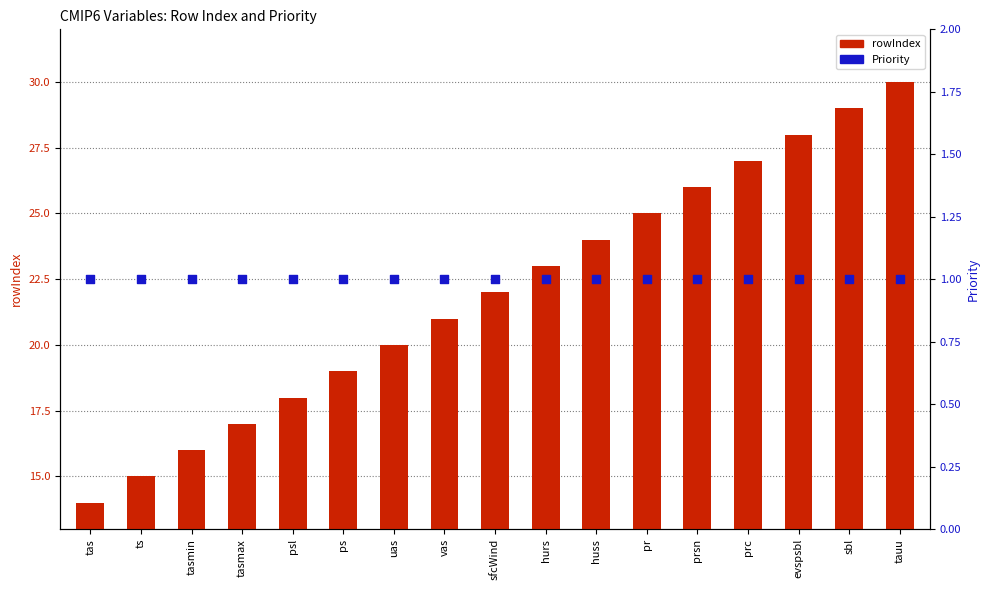

At how many categories does at least one series exceed 19?

11